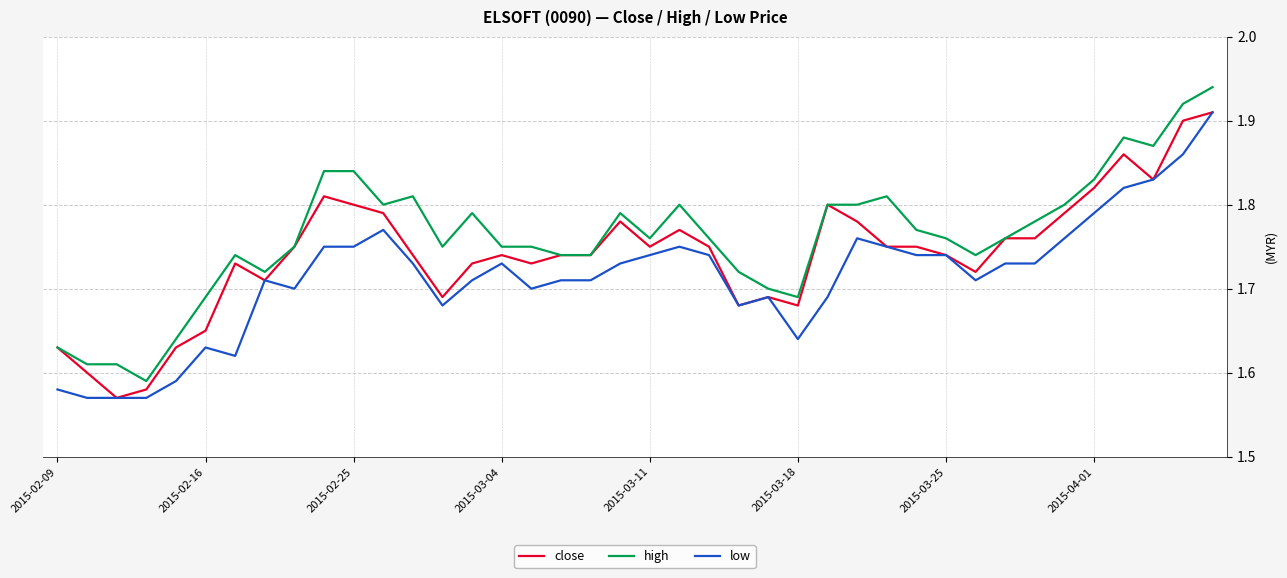

Rank the series by their average value, from lowest to highest.

low, close, high